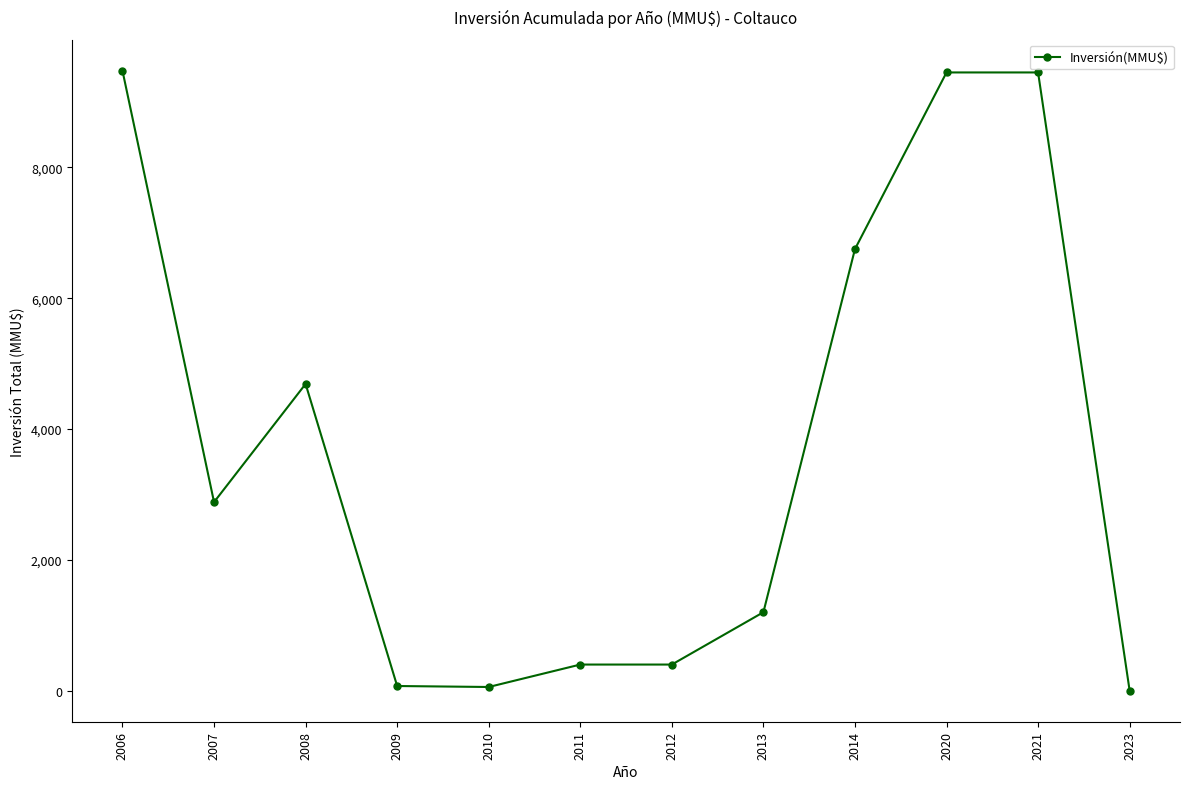

Where is the first local minimum?

2007